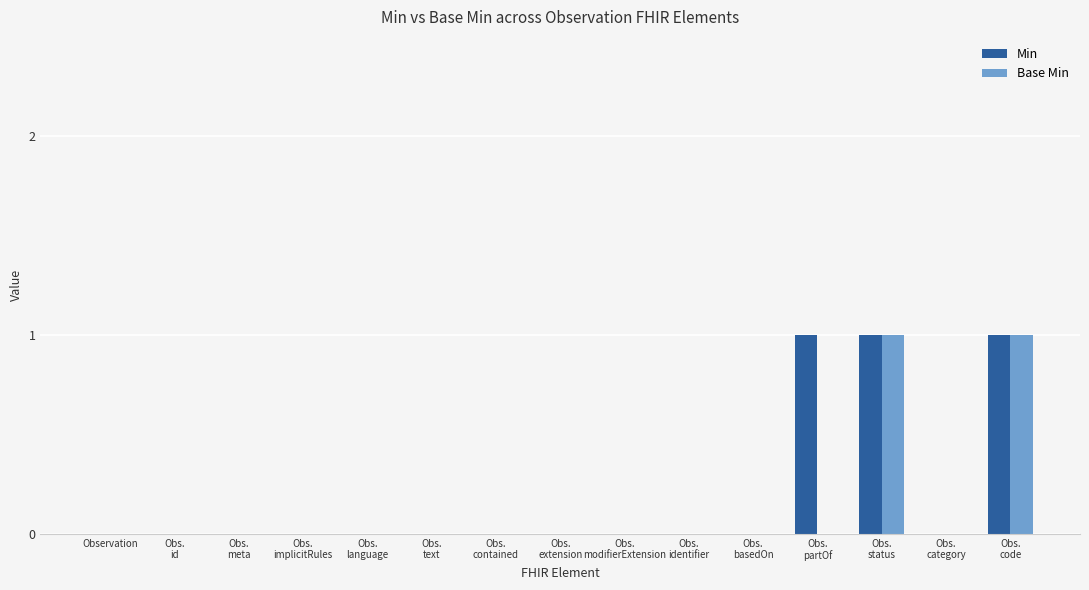

Which series changed the most between Obs.
contained and Obs.
identifier?

Min